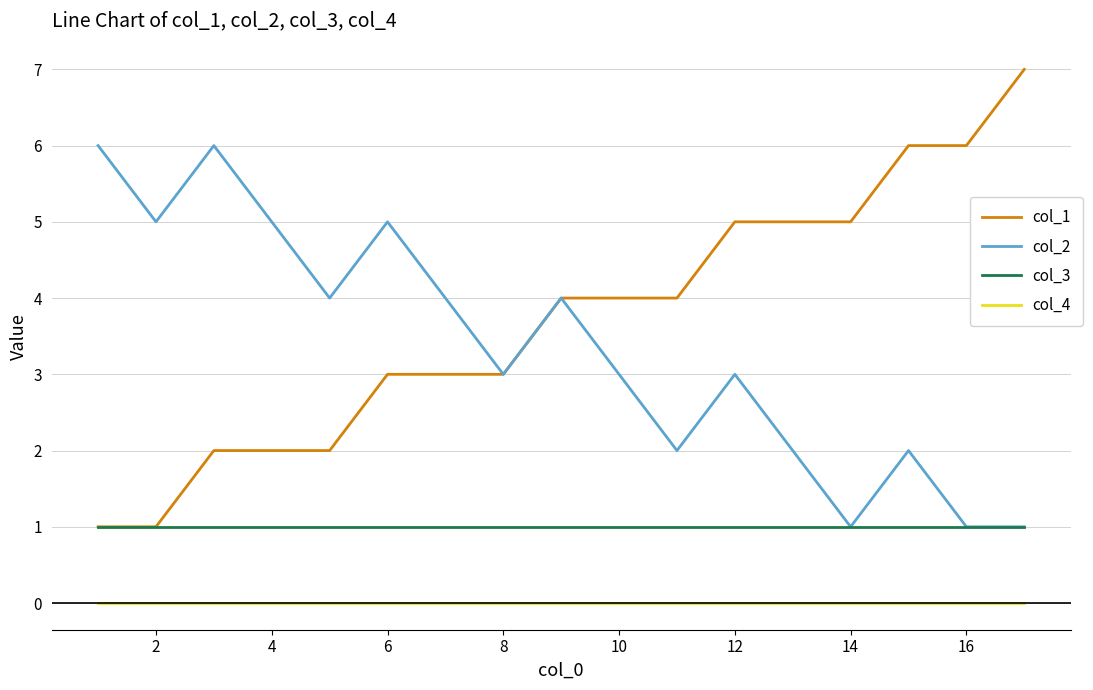

True or false: col_2 and col_4 cross at least once.

False